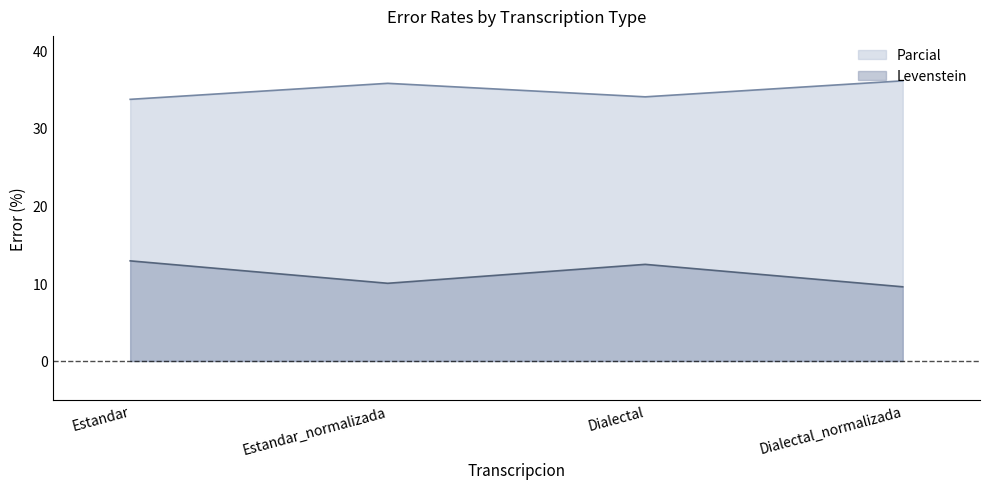

In Levenstein, how many points are lower than both neighbors (excluding endpoints)?

1